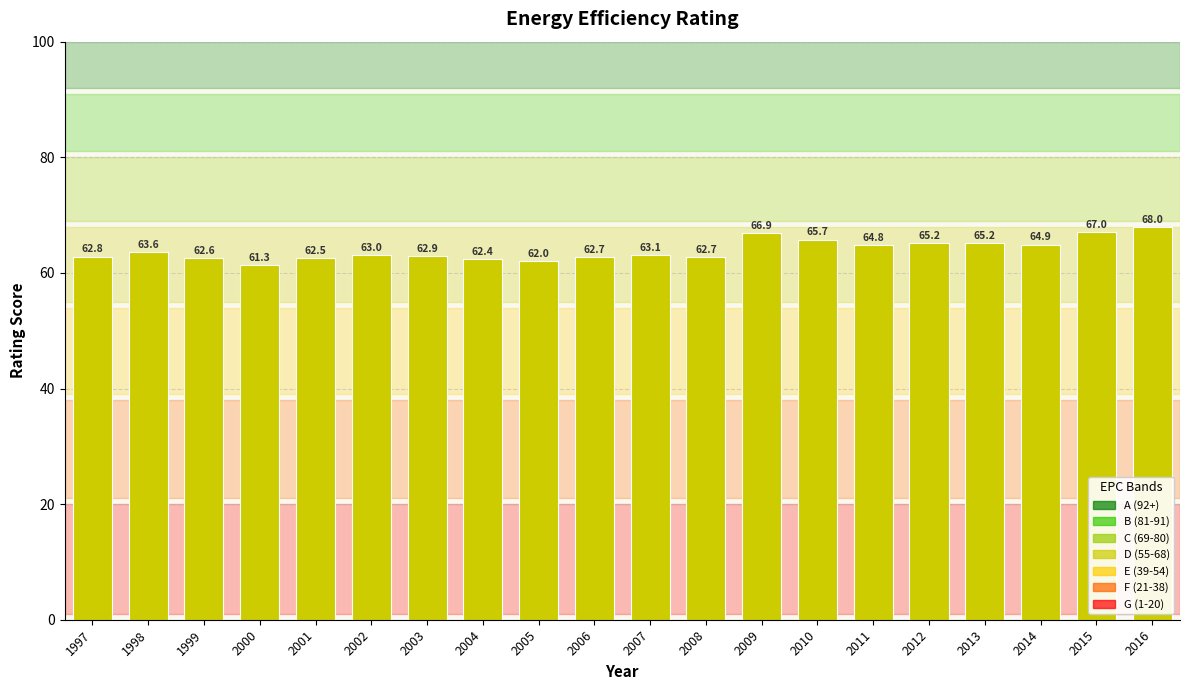

How many data points are above 63?

11